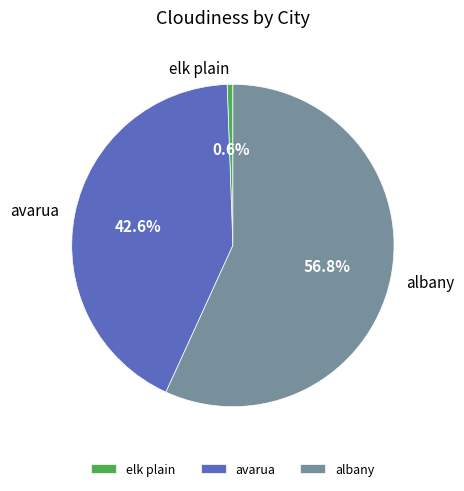

Combined, do elk plain and avarua account for over 50%?

No